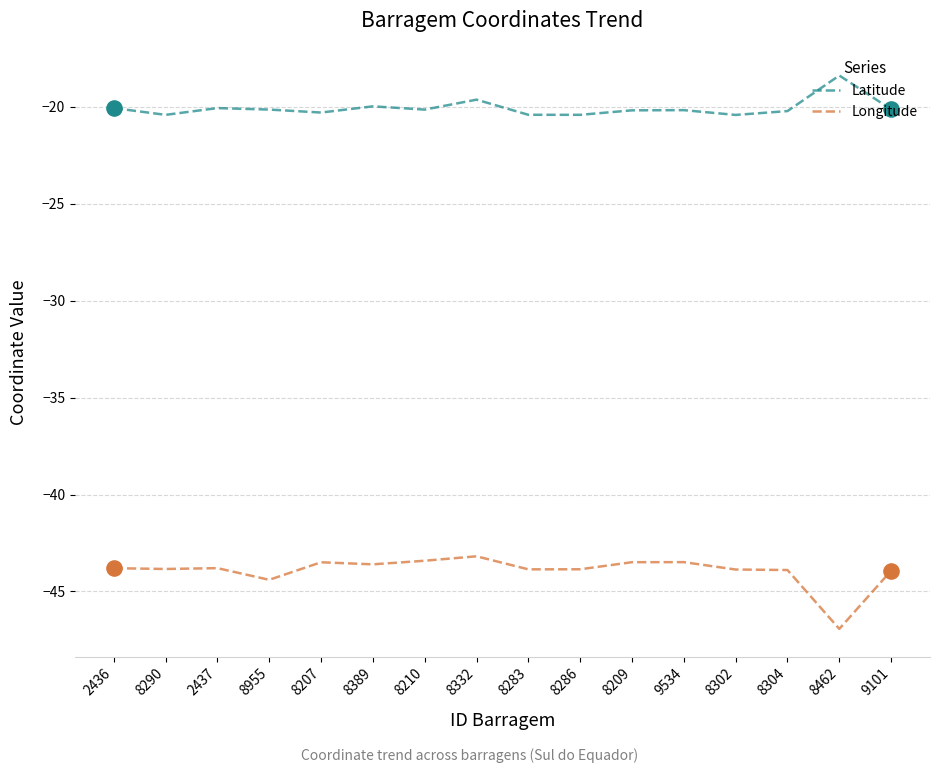

At which category is the sum across all series the highest?

8332